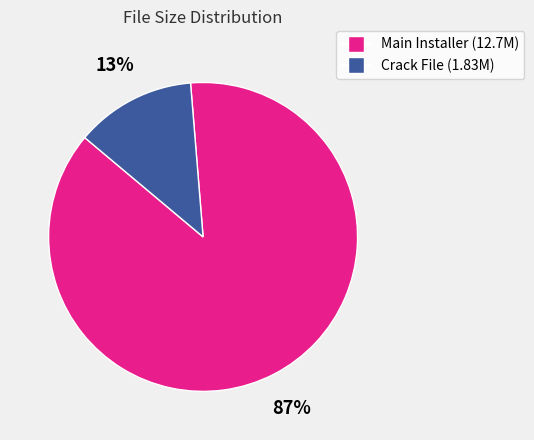

Between Main Installer (12.7M) and Crack File (1.83M), which is larger?

Main Installer (12.7M)